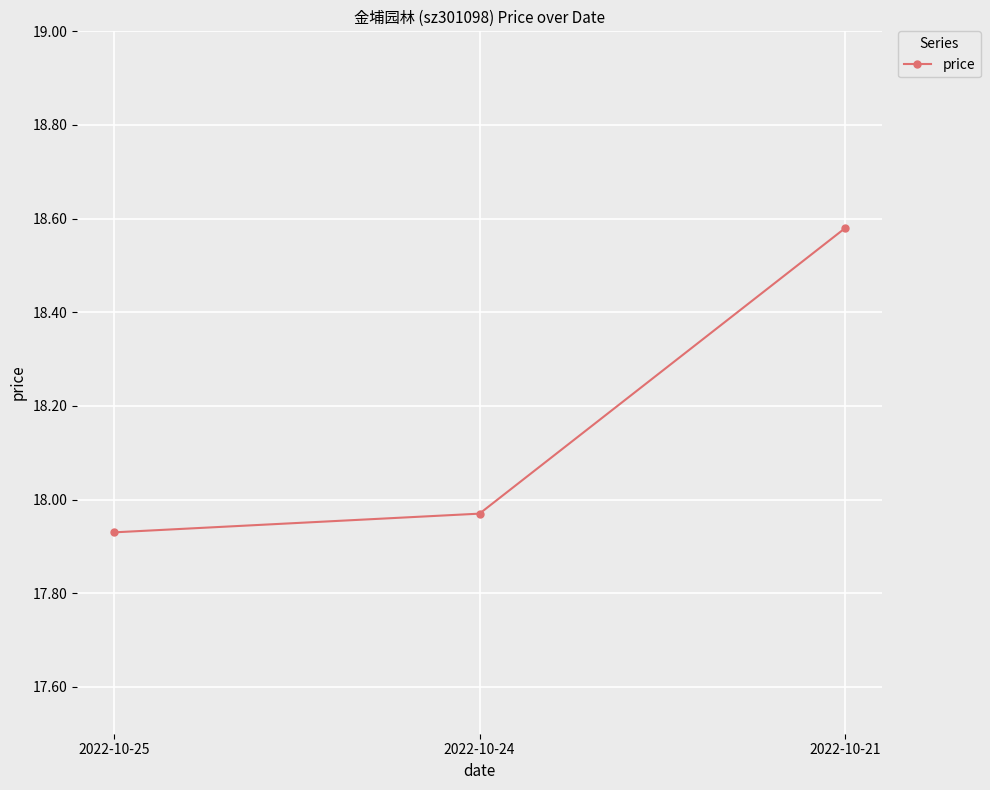

Approximately how many times larger is the value at 2022-10-21 compared to 2022-10-25?

1.0